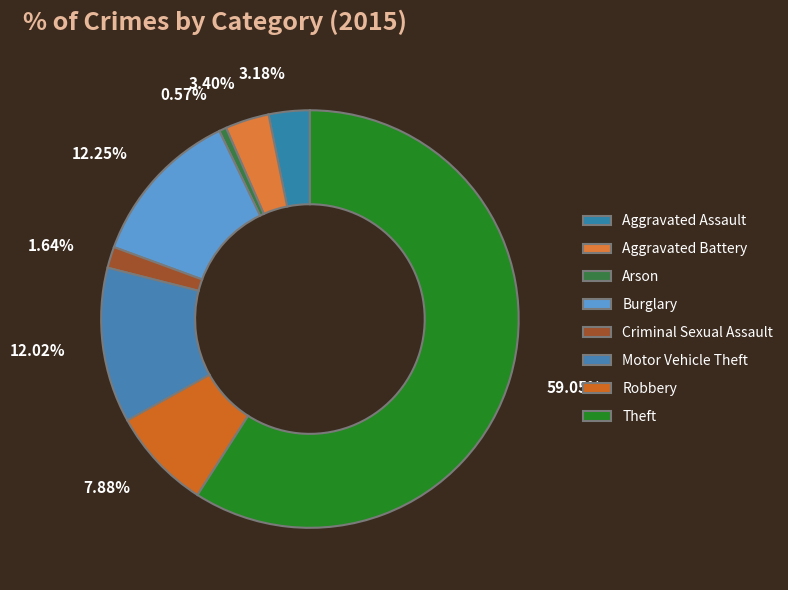

Do 12.02% and 59.05% together represent more than half of the pie?

Yes